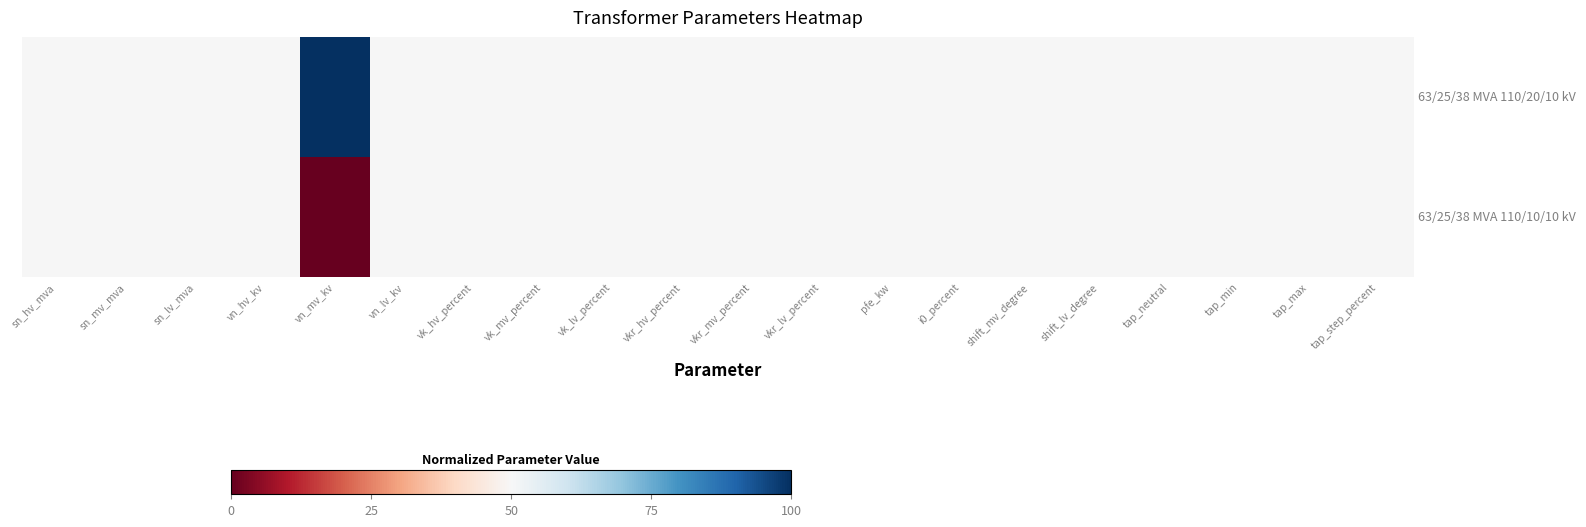

How many data points does each series have?

20